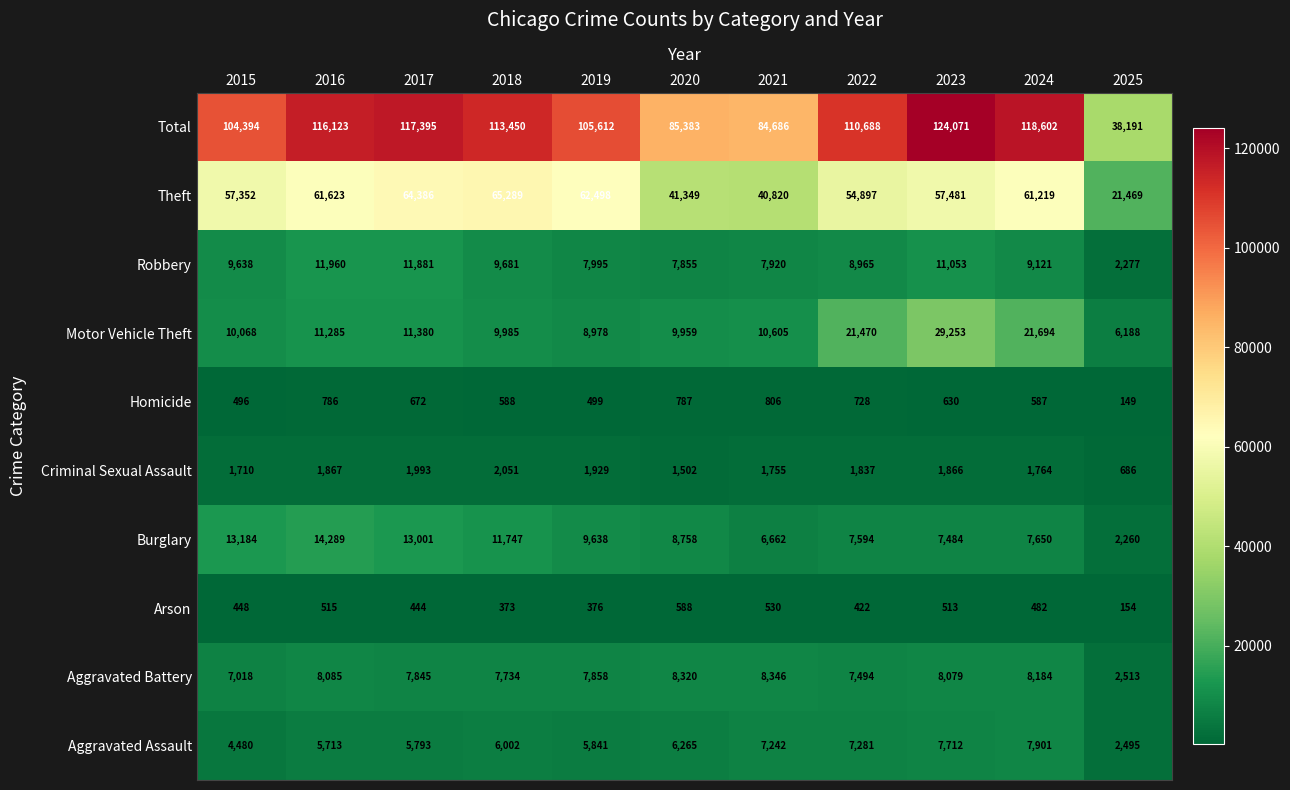

What is the difference between the second highest and minimum values in the Homicide series?

638